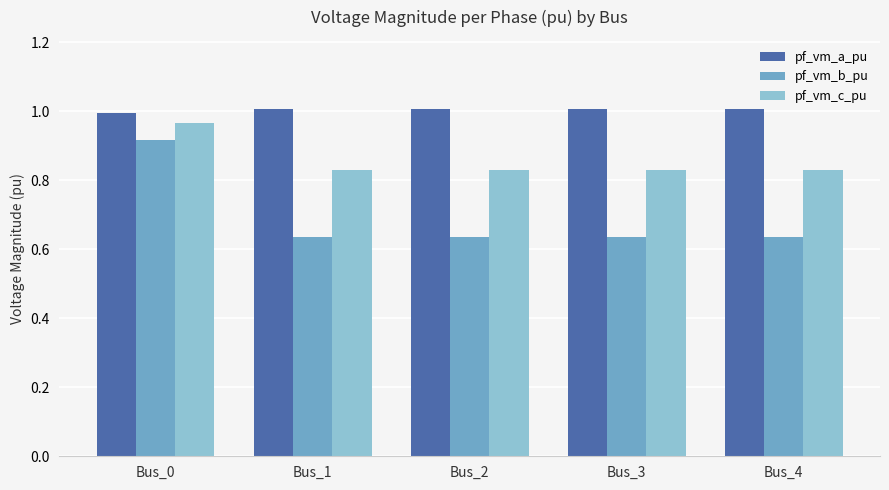

Which series has the largest total across all categories?

pf_vm_a_pu